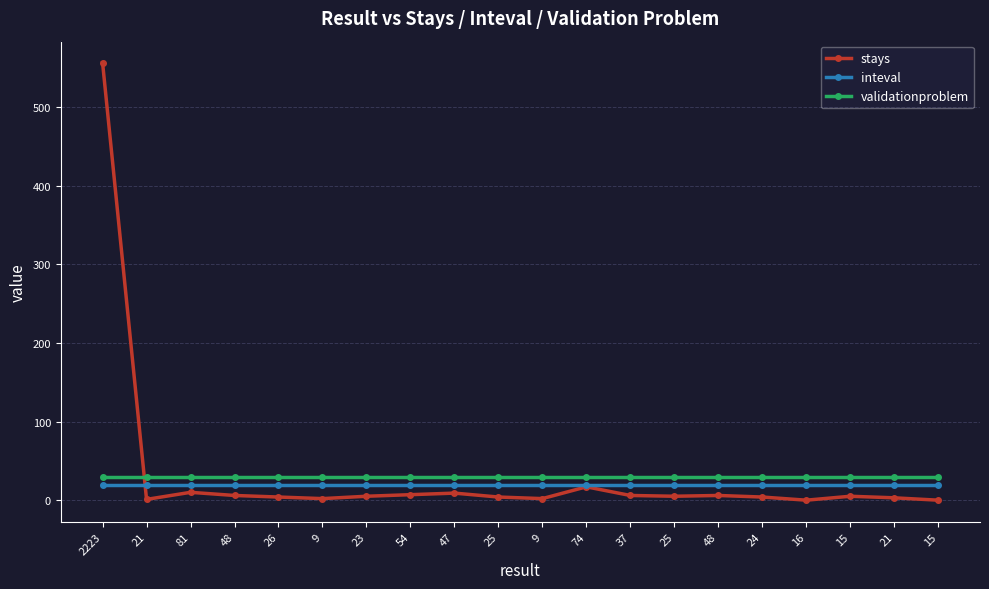

How many series are shown in this chart?

3